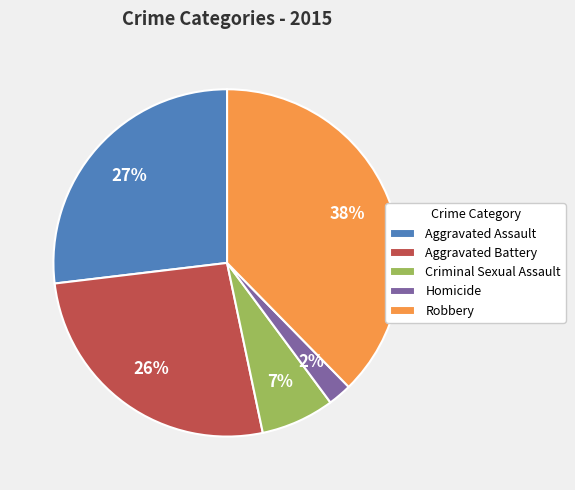

Does Homicide account for over 50% of the chart?

No